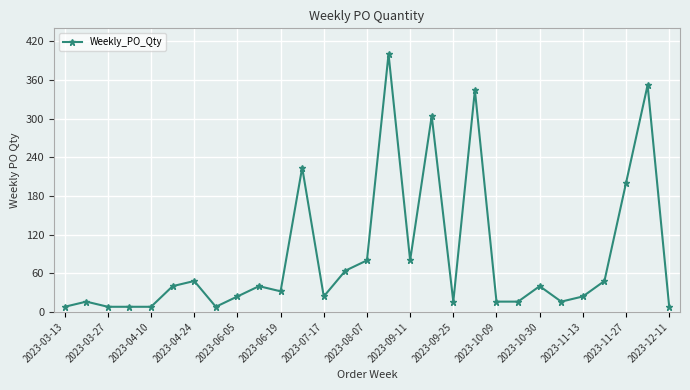

What is the value of the 2nd point from the left?

16